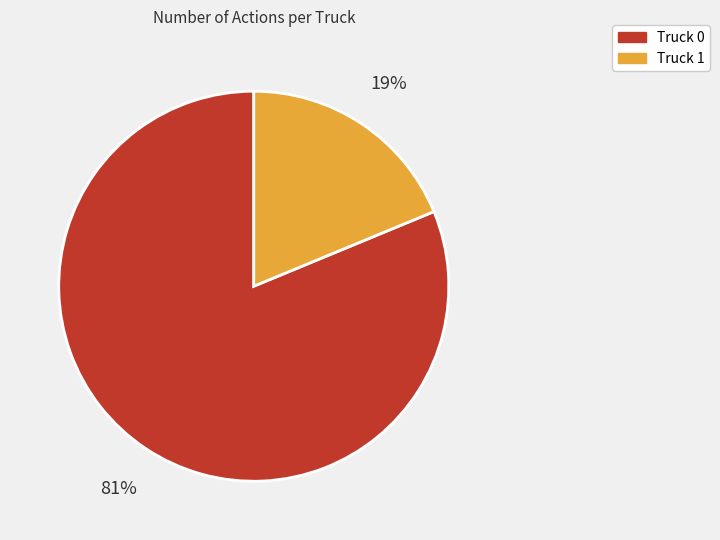

Does any single category account for the majority?

Yes